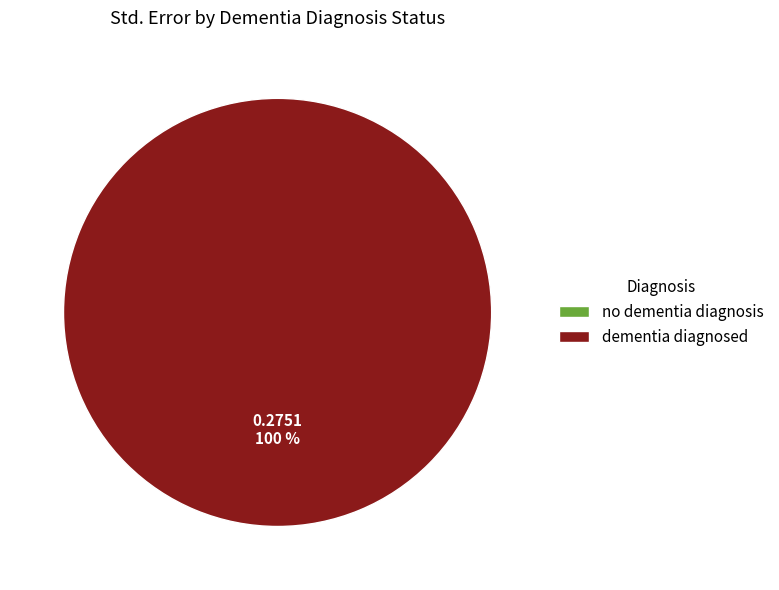

To the nearest percent, what is the difference between the no dementia diagnosis and dementia diagnosed slice percentages?

100%